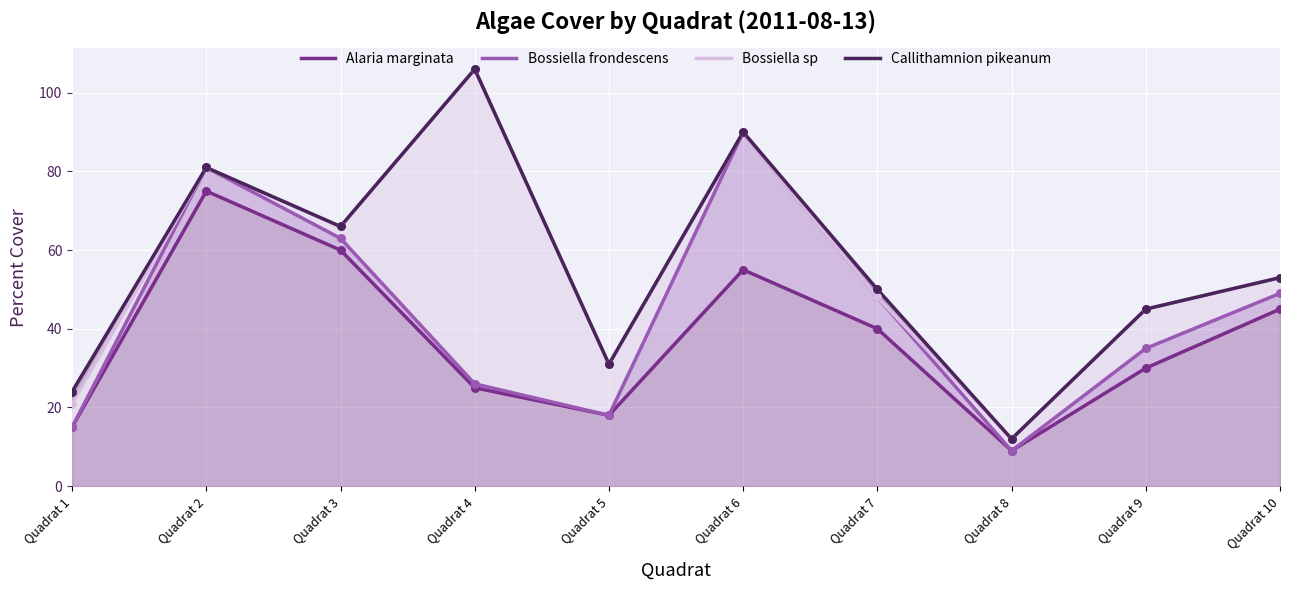

What are all the series names shown in the legend?

Alaria marginata, Bossiella frondescens, Bossiella sp, Callithamnion pikeanum